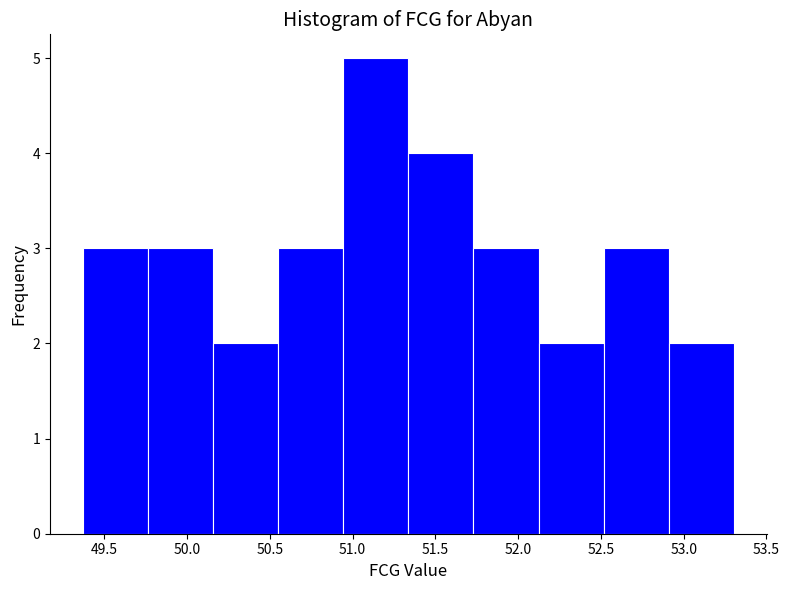

Which range on the x-axis has the tallest bar?

50.95 to 51.35